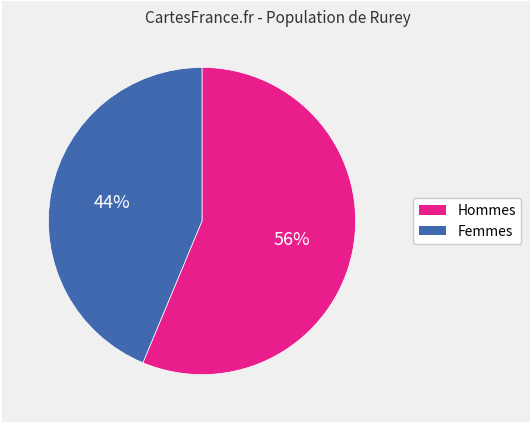

To the nearest percent, what is the average slice percentage?

50%